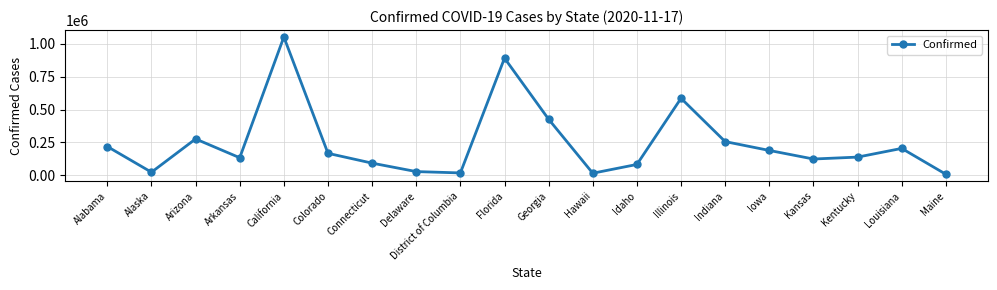

Where does the data first go above 167713?

Alabama